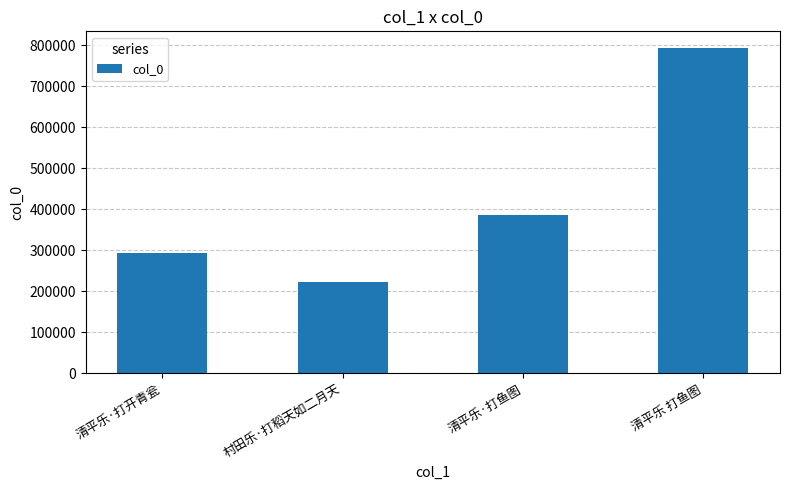

At which label is the value closest to 508855?

清平乐·打鱼图